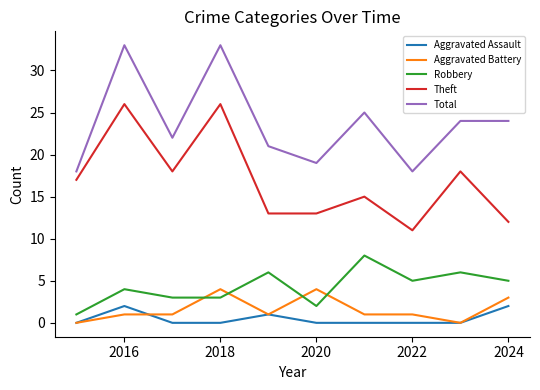

True or false: Robbery and Aggravated Battery cross at least once.

True